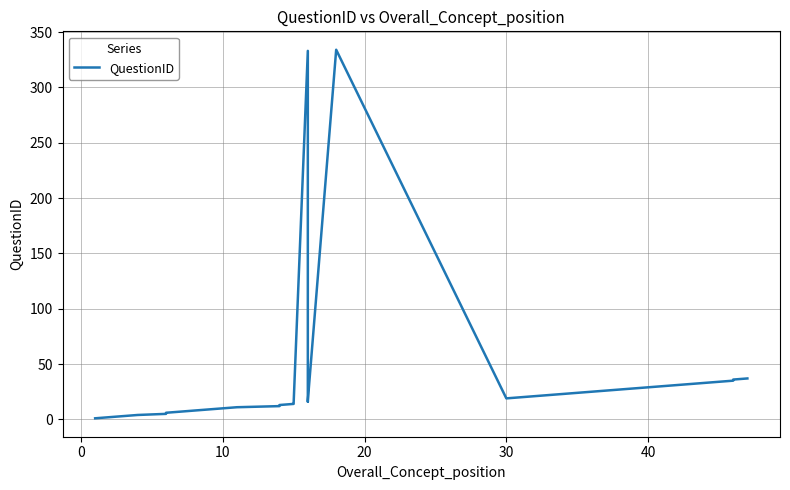

What is the maximum value shown in the chart?

334